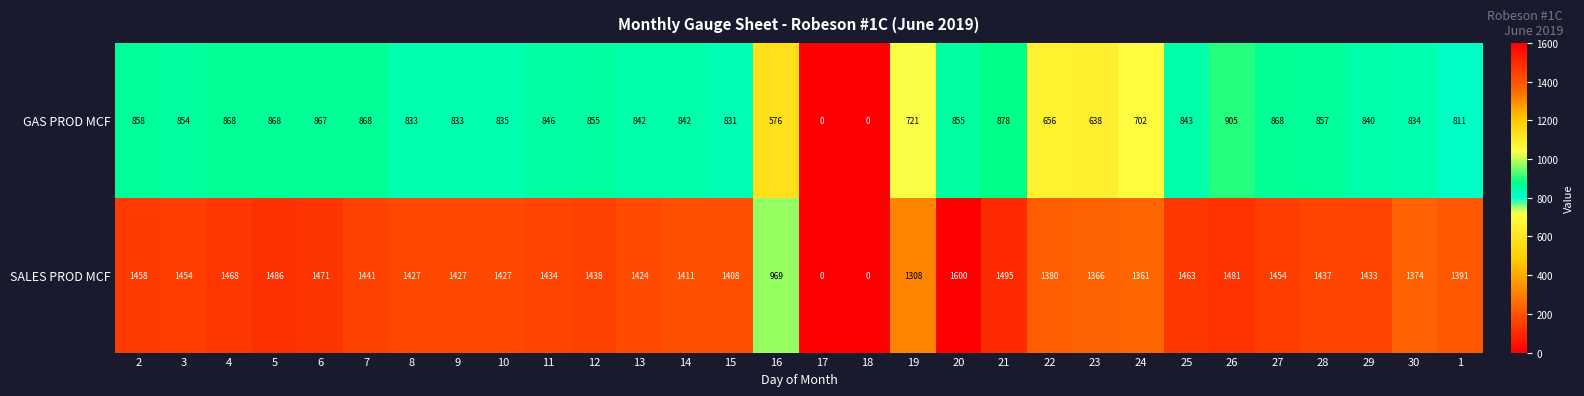

The SALES PROD MCF series shows 1463 at 25. True or false?

True